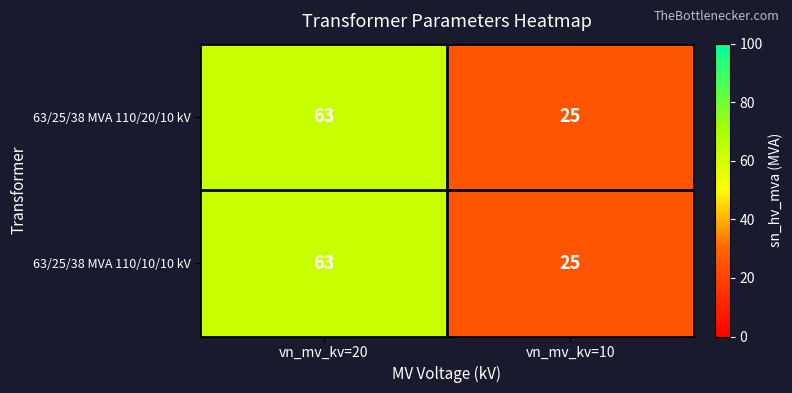

Which category has the lowest value across all series?

vn_mv_kv=10